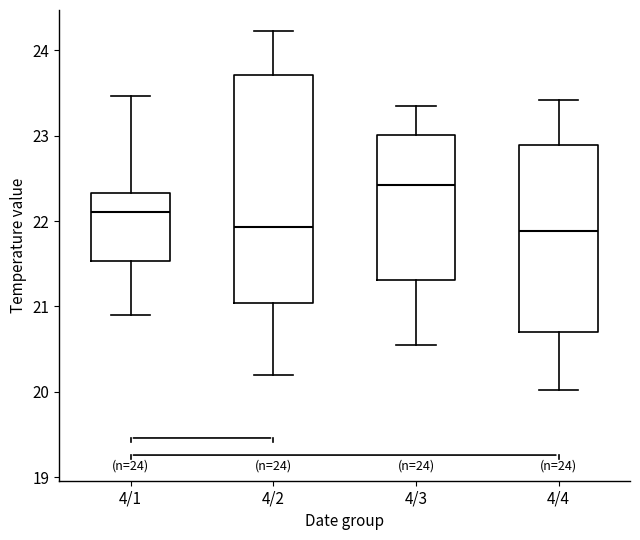

Which box's median line is the highest?

4/3